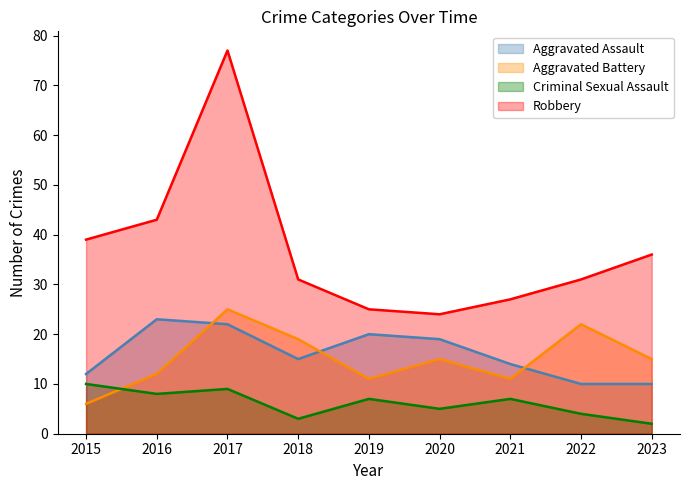

True or false: Aggravated Assault has more than 1 points higher than both neighbors.

True